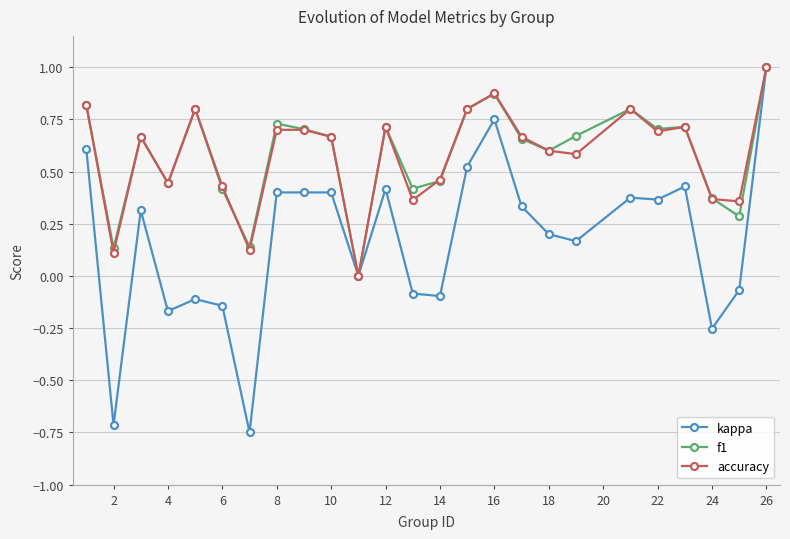

What is the average value of the accuracy series?

0.6